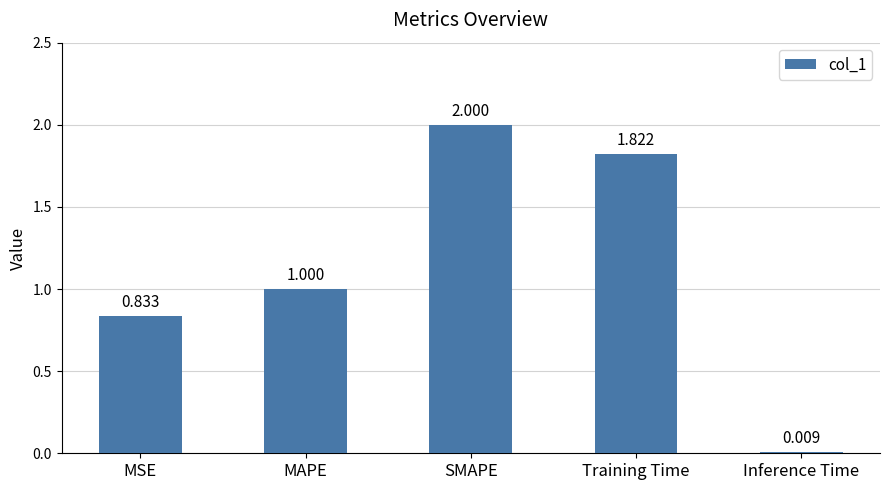

Count the number of data series in this chart.

1